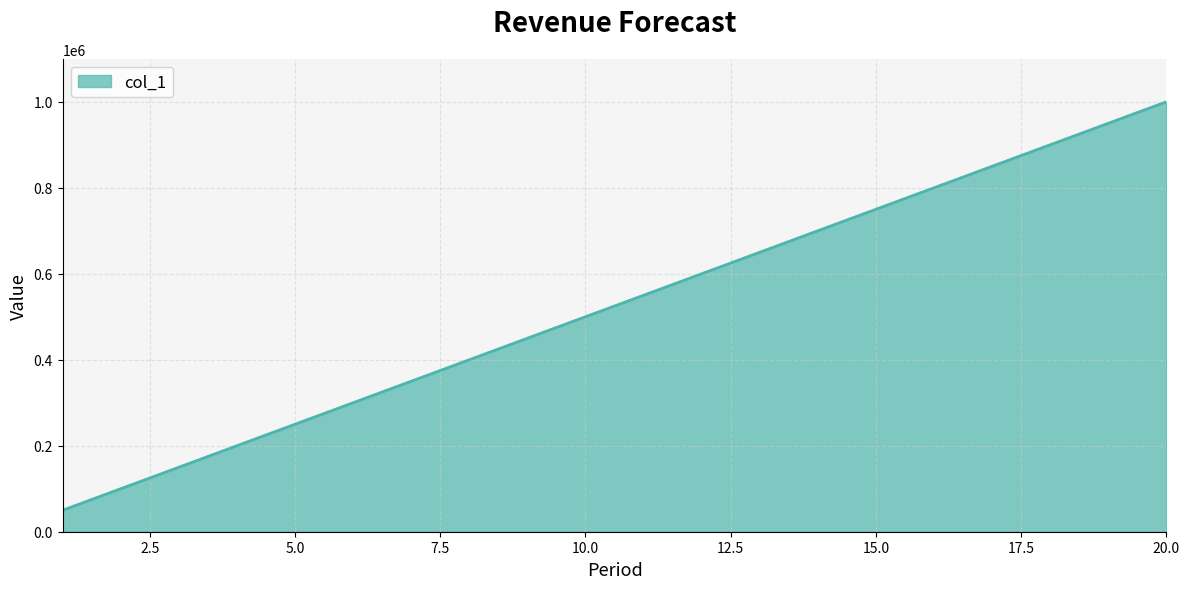

What is the minimum value shown in the chart?

50000